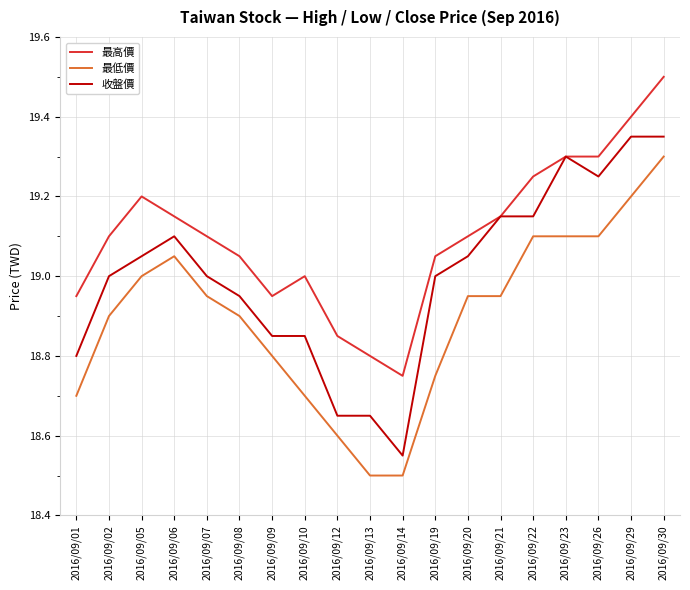

List the series in order of their overall mean, highest first.

最高價, 收盤價, 最低價